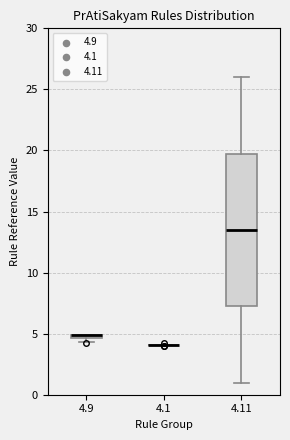

Comparing the boxes themselves (not the whiskers), which one is the tallest?

4.11